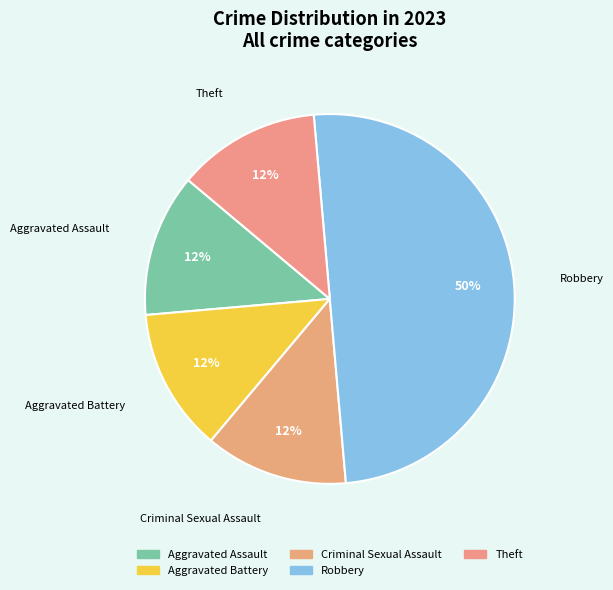

Which slice is the largest?

Robbery